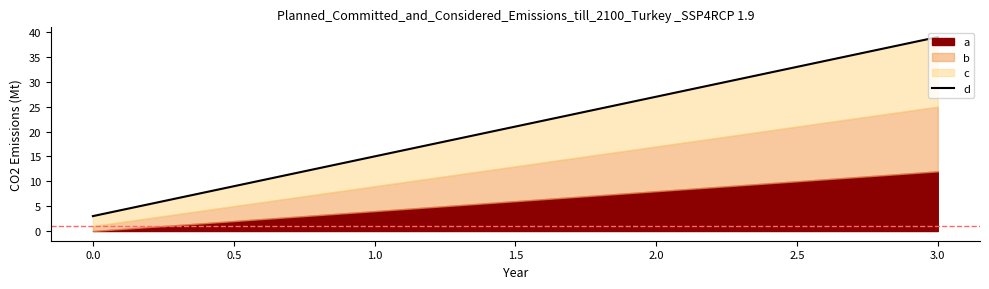

What is the difference between the maximum and minimum values?

36